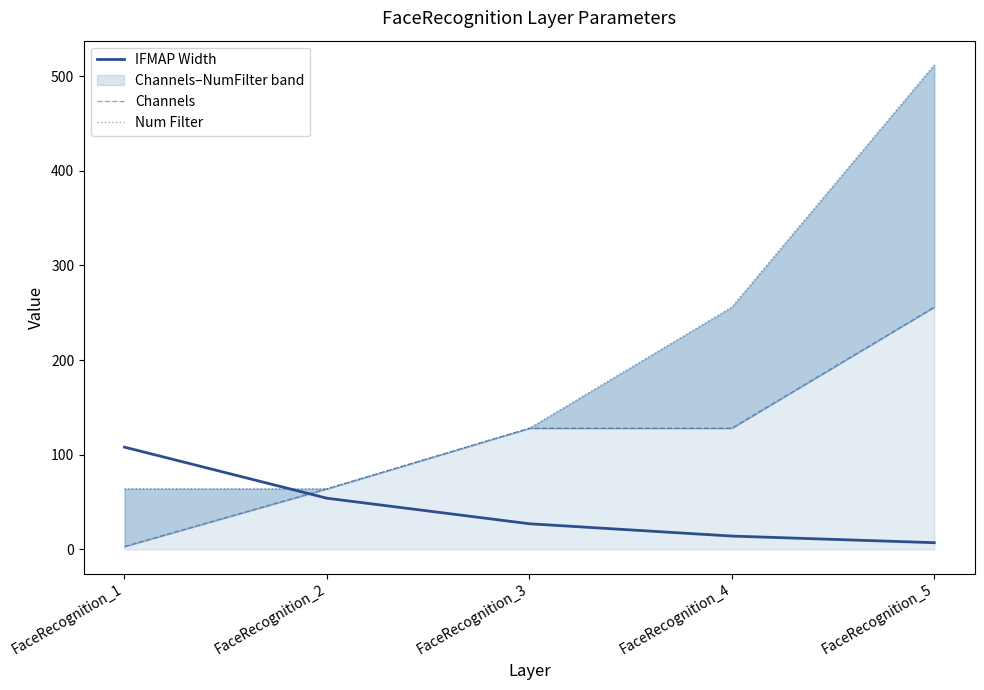

What is the lowest value of the Num Filter series?

64